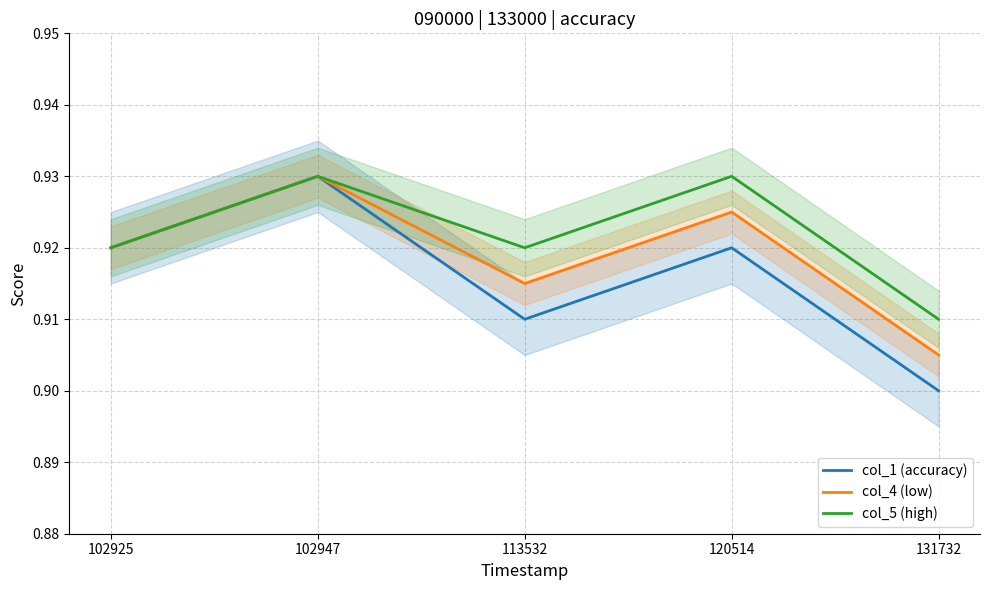

Reading left to right, list all the values displayed in this chart.

col_1 (accuracy): 0.9	0.9	0.9	0.9	0.9
col_4 (low): 0.9	0.9	0.9	0.9	0.9
col_5 (high): 0.9	0.9	0.9	0.9	0.9